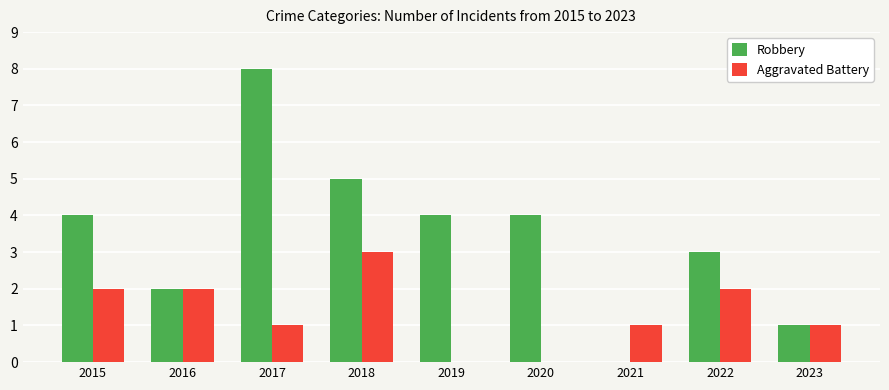

What is the greatest value displayed?

8